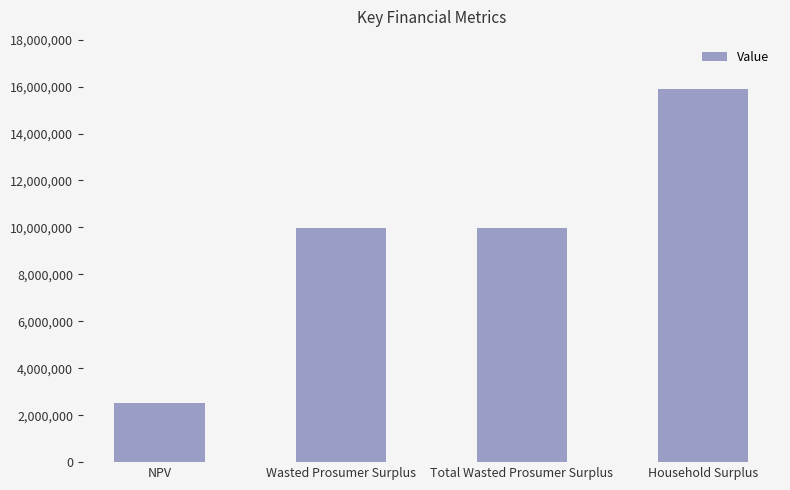

What is the change in value from Wasted Prosumer Surplus to Household Surplus?

+5947779.2